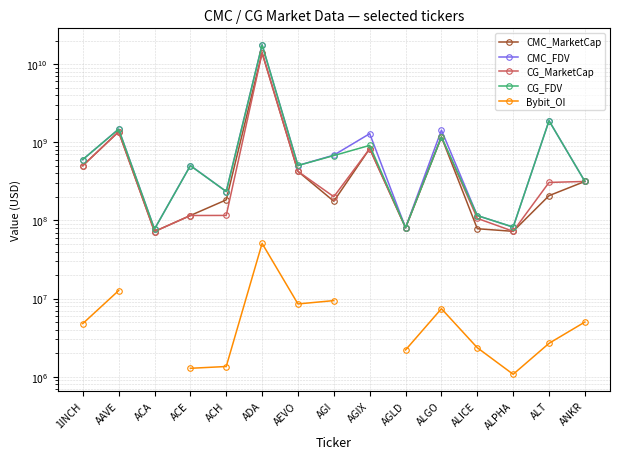

What is the sum of all CMC_MarketCap values?

19582020561.6